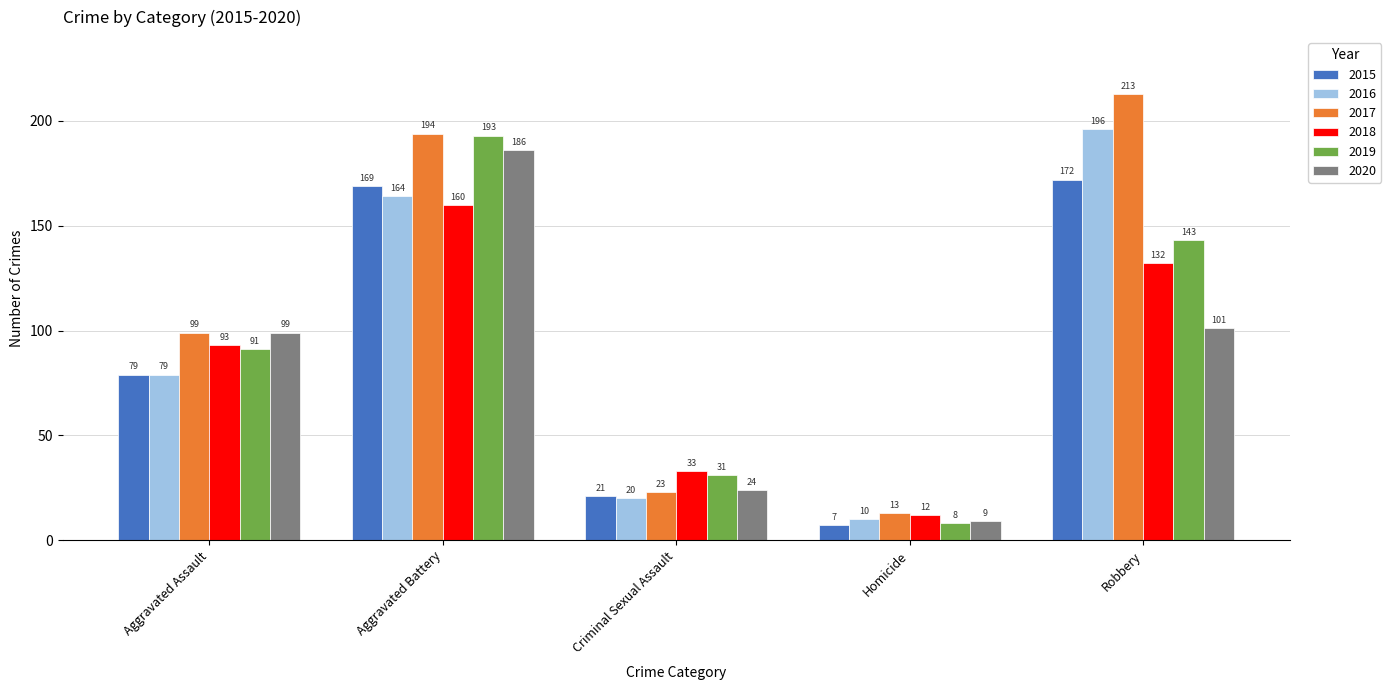

What is the difference between the 2016 values at Aggravated Assault and Homicide?

69